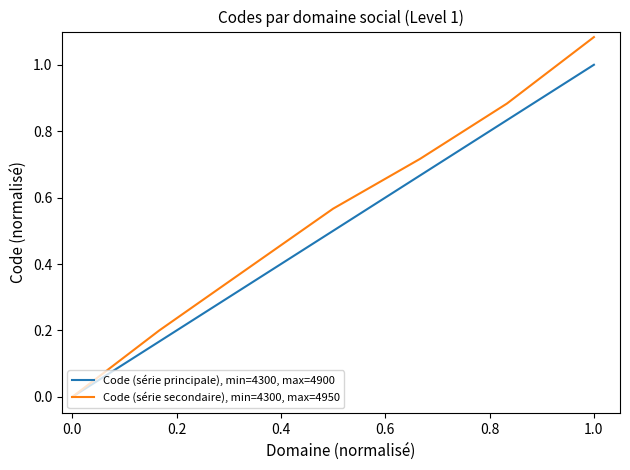

What is the maximum value for Code (série principale), min=4300, max=4900?

1.0